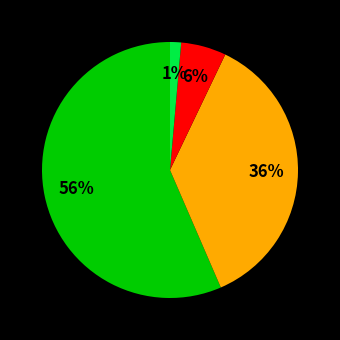

Is there a majority slice in this chart?

Yes